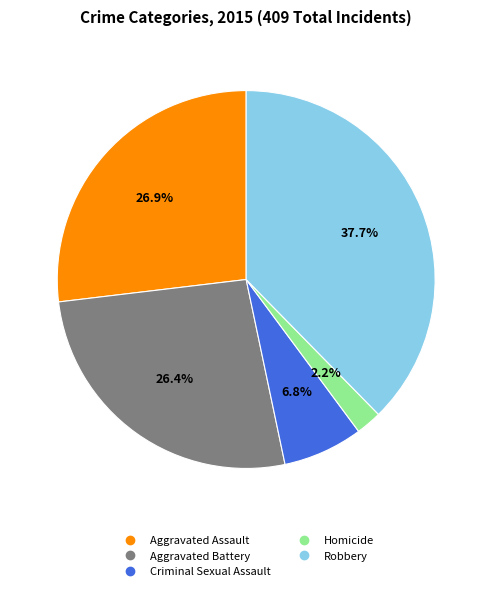

Which slice is the smallest?

Homicide